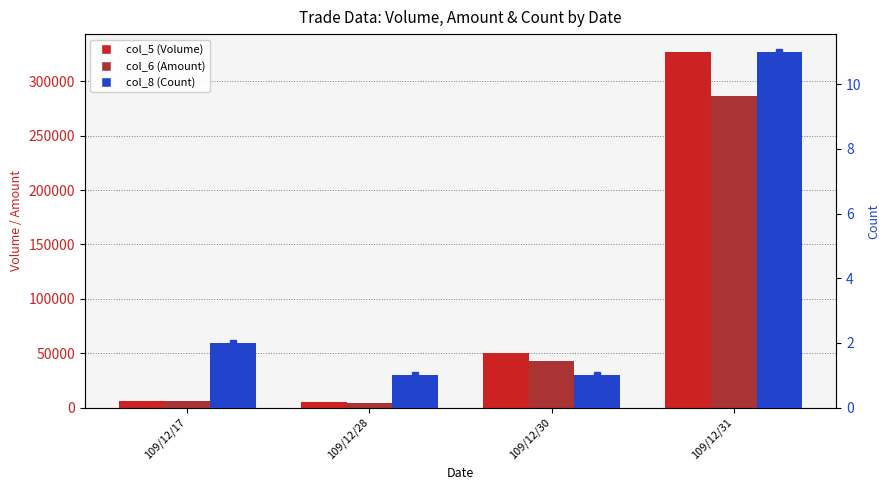

How many values in the col_5 (Volume) series are below 50000?

2